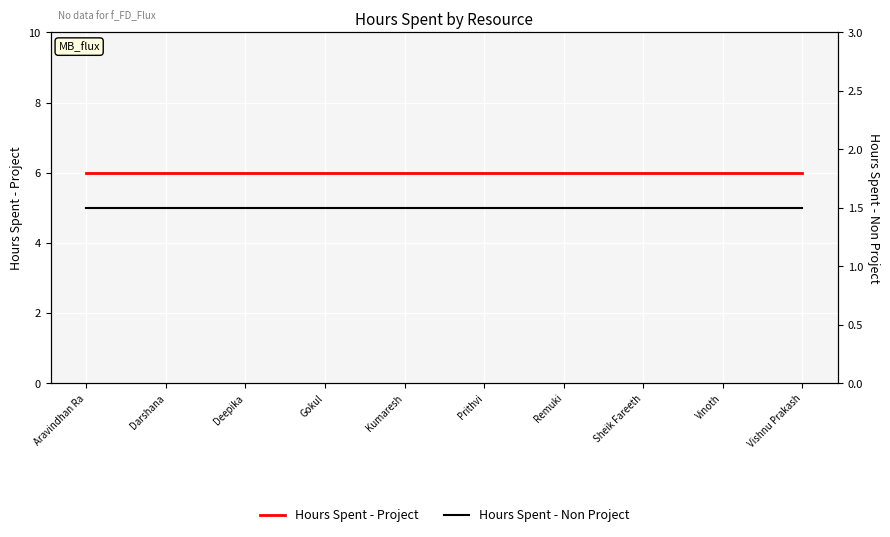

Rank the categories by Hours Spent - Project value from lowest to highest.

Aravindhan Ra, Darshana, Deepika, Gokul, Kumaresh, Prithvi, Remuki, Sheik Fareeth, Vinoth, Vishnu Prakash